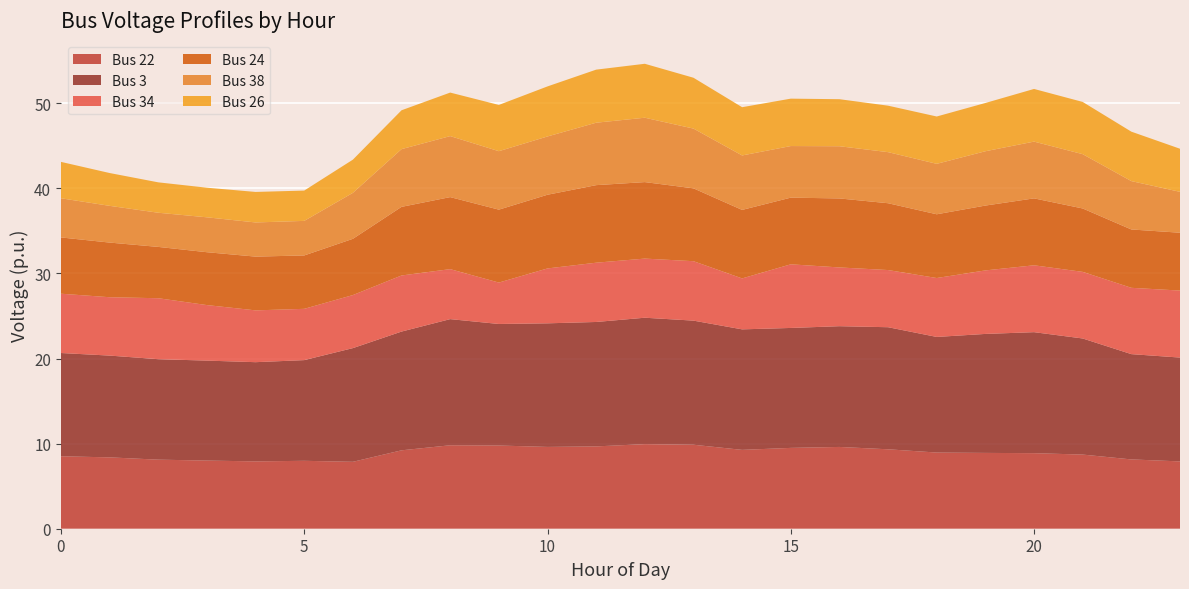

Reading left to right, transcribe all the data shown in this chart.

Bus 22: 8.5	8.4	8.1	8.0	7.9	8.0	7.9	9.2	9.8	9.8	9.6	9.7	9.9	9.9	9.3	9.5	9.6	9.3	9.0	8.9	8.9	8.7	8.1	7.9
Bus 3: 12.1	12.0	11.8	11.7	11.7	11.8	13.4	14.0	14.8	14.3	14.5	14.6	14.9	14.6	14.2	14.1	14.2	14.3	13.6	14.0	14.2	13.6	12.4	12.2
Bus 34: 7.0	6.9	7.2	6.5	6.1	6.0	6.2	6.6	5.9	4.9	6.5	7.0	6.9	7.0	6.0	7.5	6.9	6.7	6.9	7.5	7.9	7.8	7.8	7.9
Bus 24: 6.6	6.4	6.0	6.2	6.3	6.3	6.6	8.1	8.5	8.6	8.7	9.1	9.0	8.6	8.1	7.8	8.1	7.9	7.5	7.6	7.9	7.5	6.9	6.8
Bus 38: 4.6	4.3	4.0	4.1	4.0	4.1	5.4	6.8	7.2	6.9	6.8	7.3	7.6	7.0	6.4	6.1	6.1	6.0	5.9	6.4	6.7	6.4	5.7	4.8
Bus 26: 4.3	3.9	3.6	3.5	3.6	3.6	3.9	4.6	5.1	5.4	5.9	6.2	6.3	6.0	5.7	5.6	5.5	5.5	5.6	5.7	6.2	6.1	5.8	5.1